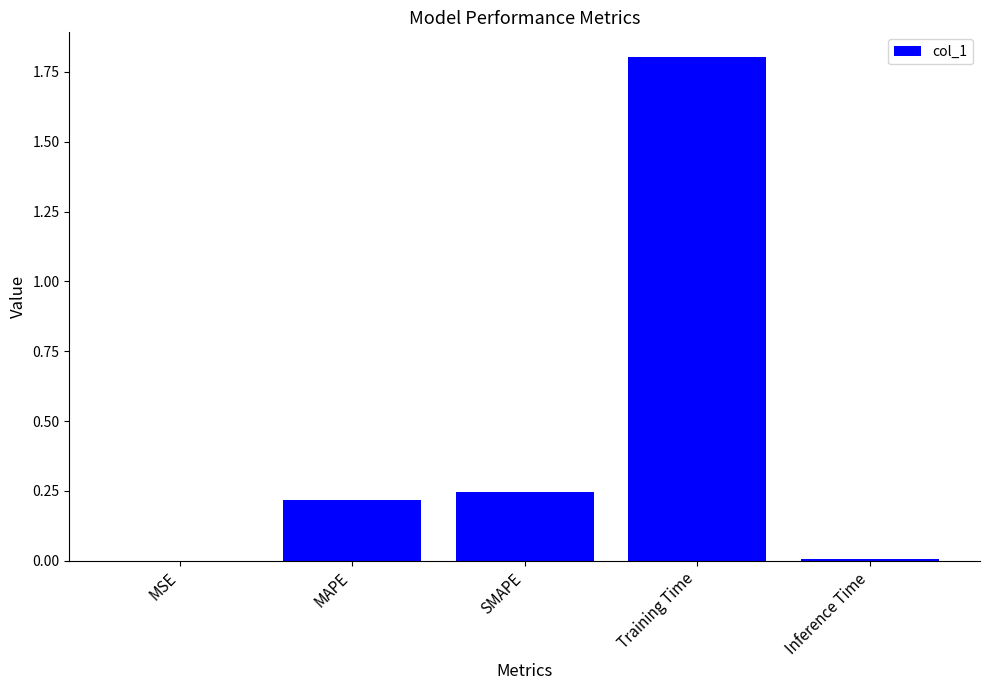

What is the change in value from MAPE to Training Time?

+1.6